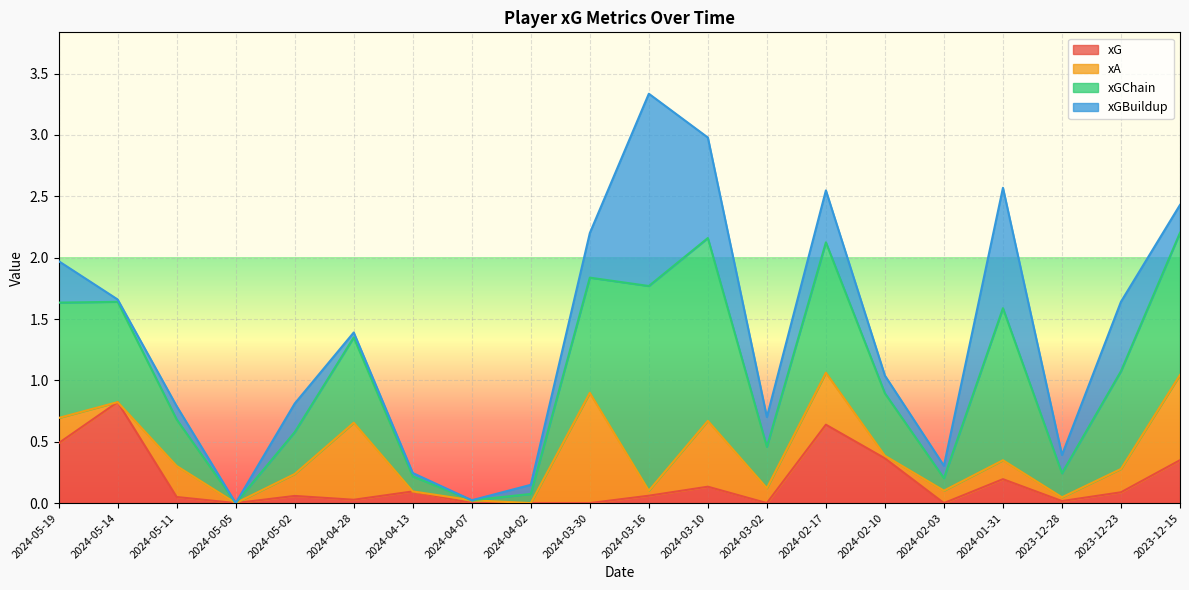

How many lines are shown in the chart?

4